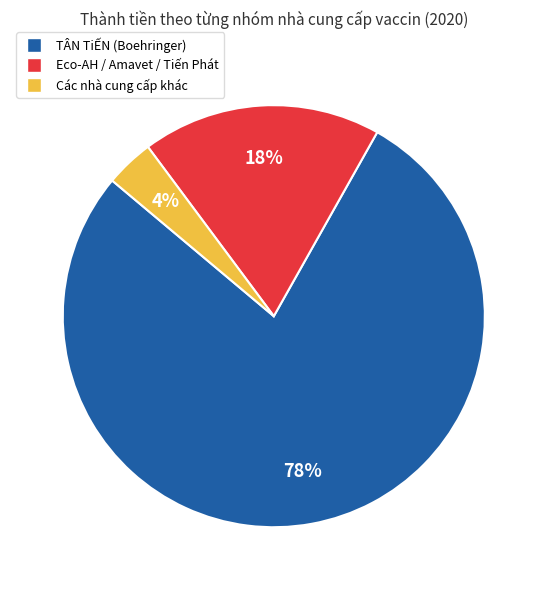

Count the number of slices in the pie.

3